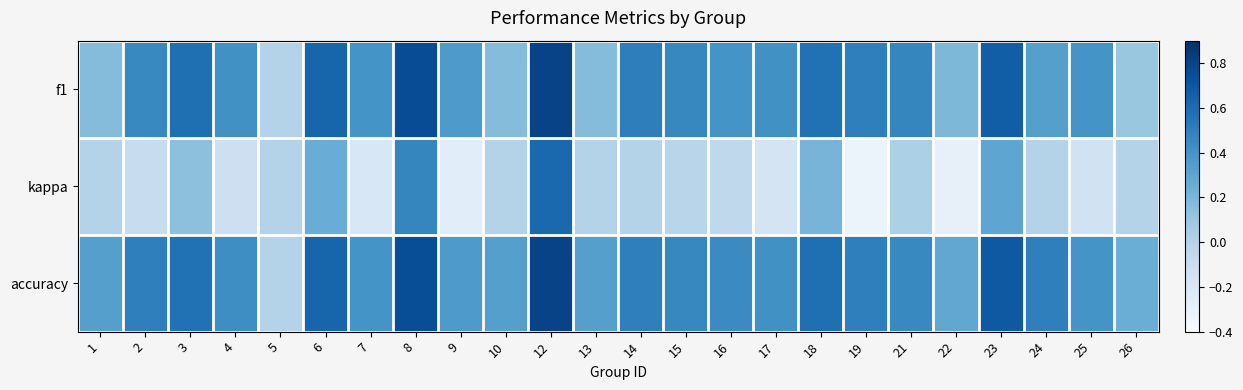

What is the total value across all series at 2?

0.9